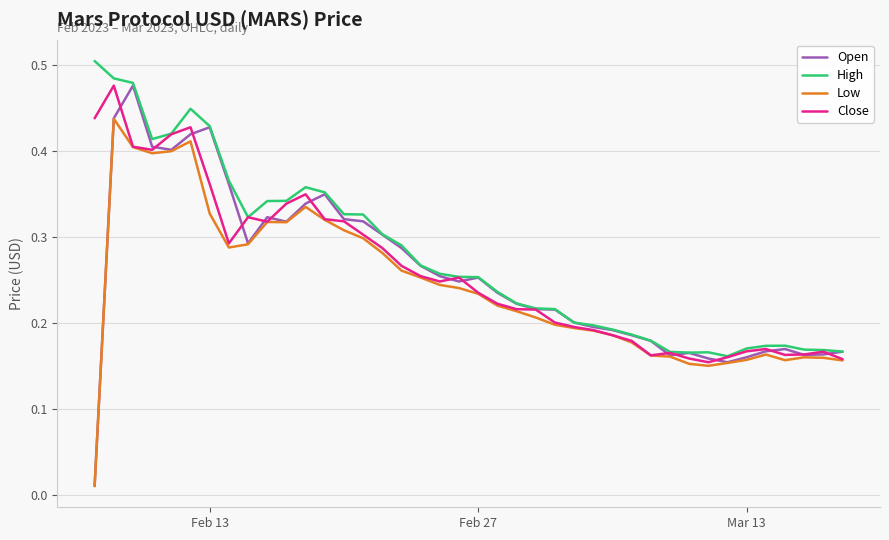

True or false: Close and High cross at least once.

False